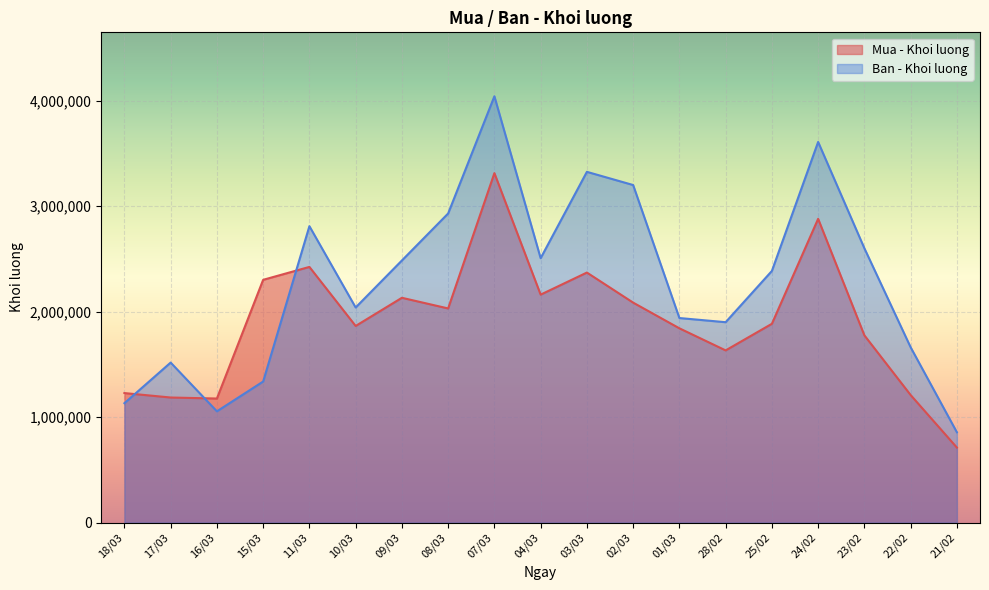

What is the label of the 11th point from the left?

03/03